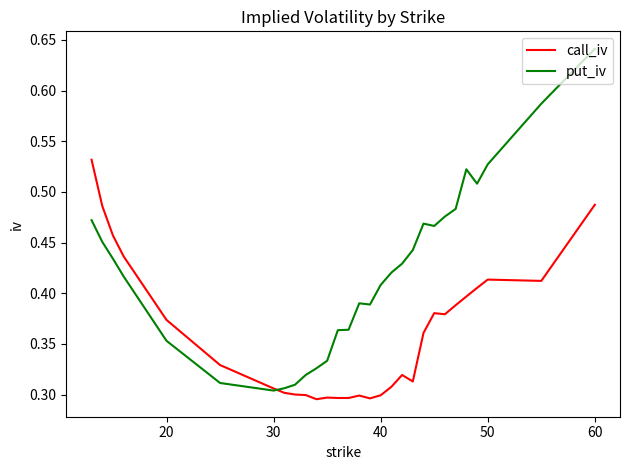

Does the chart display data point markers on the line(s)?

No